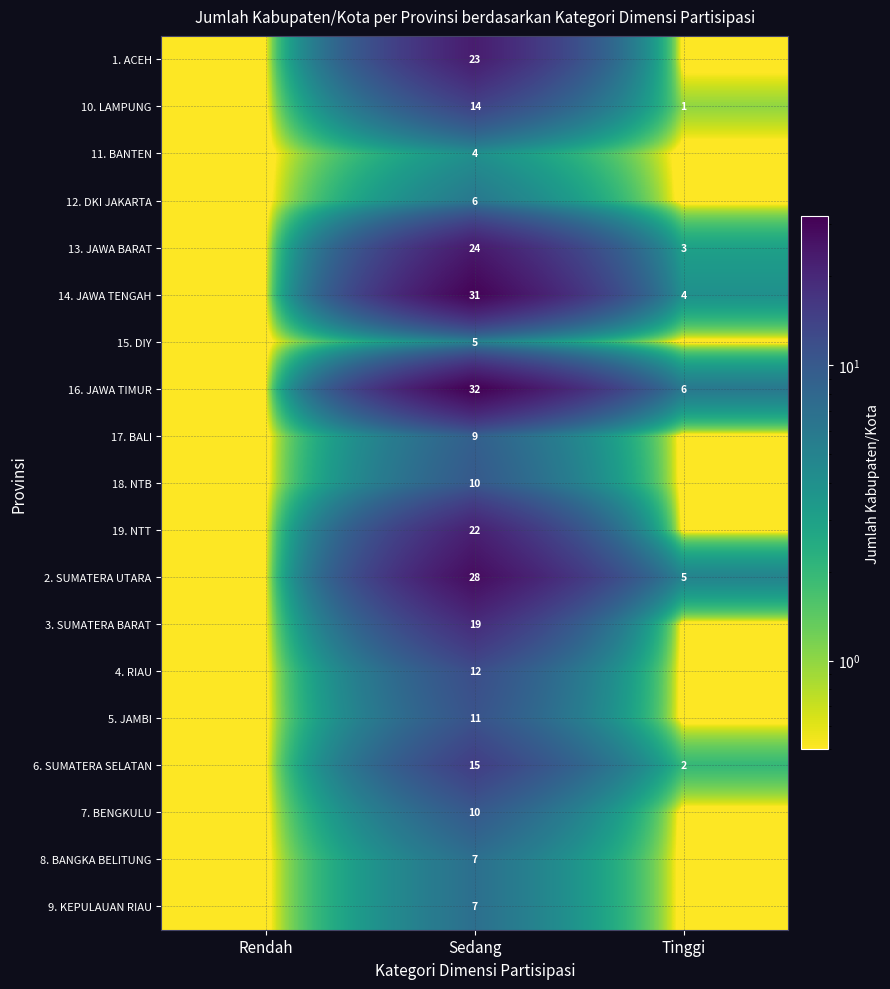

What is the minimum value shown in the chart?

0.3